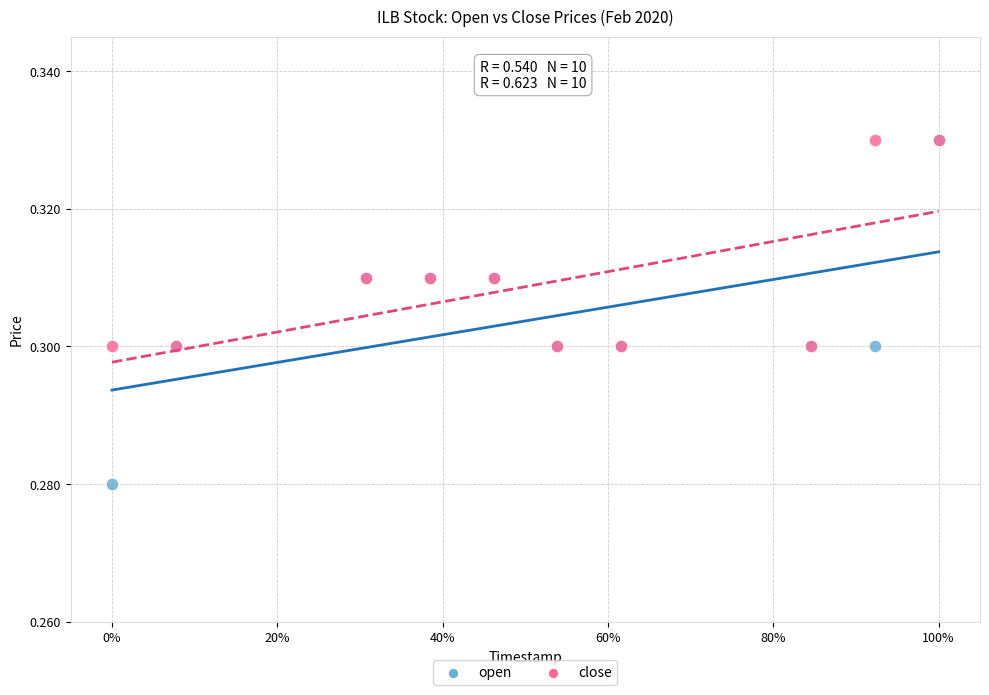

Which series has the widest spread of Y values?

open